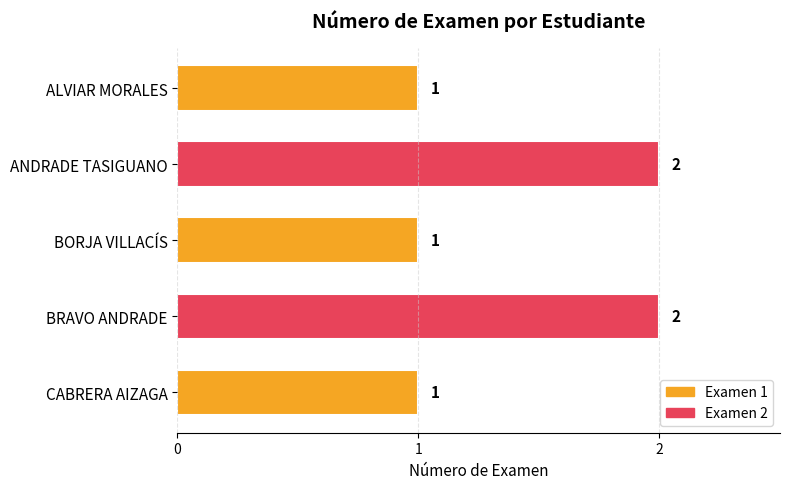

Reading bottom to top, what are all the values shown in this chart?

1	2	1	2	1